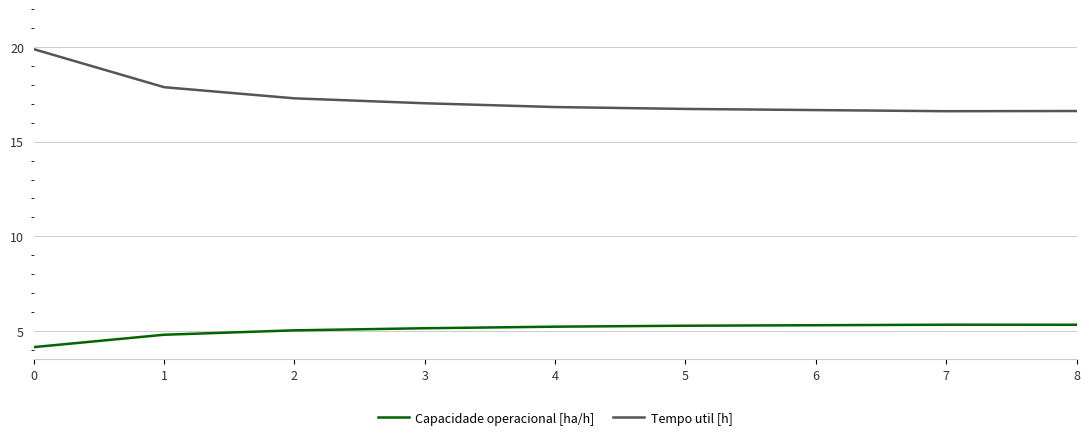

What is the maximum value shown in the chart?

19.9